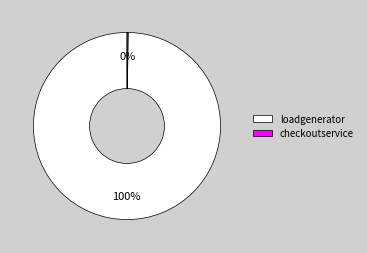

Is there a majority slice in this chart?

Yes